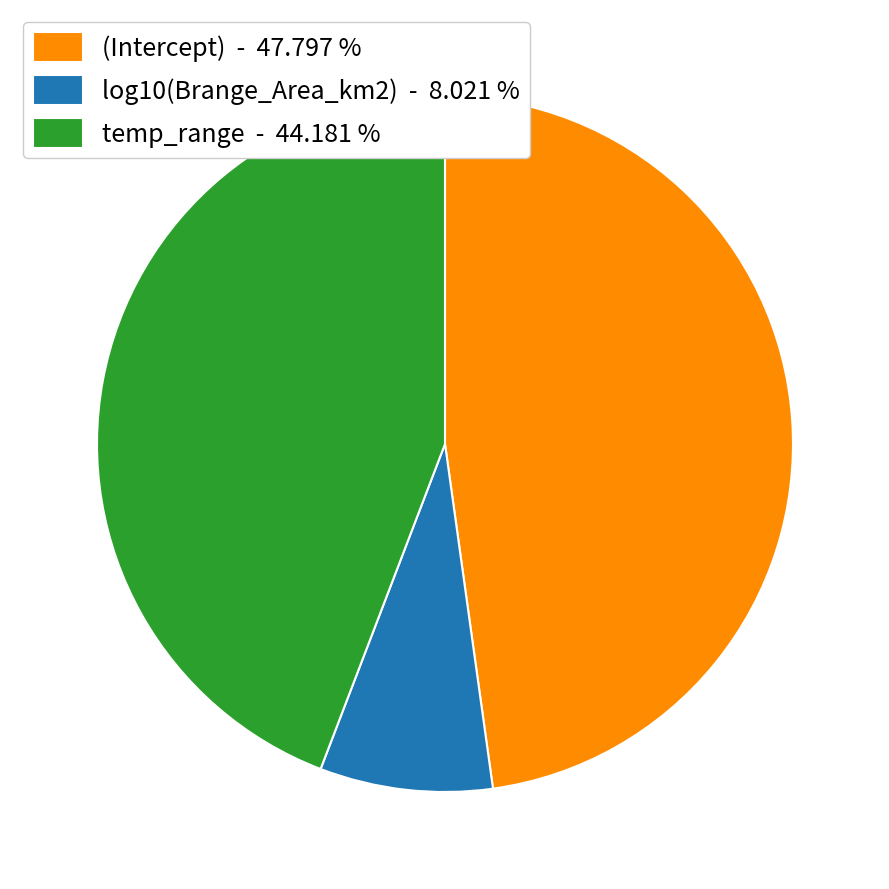

Does (Intercept) - 47.797 % represent more than half of the total?

No